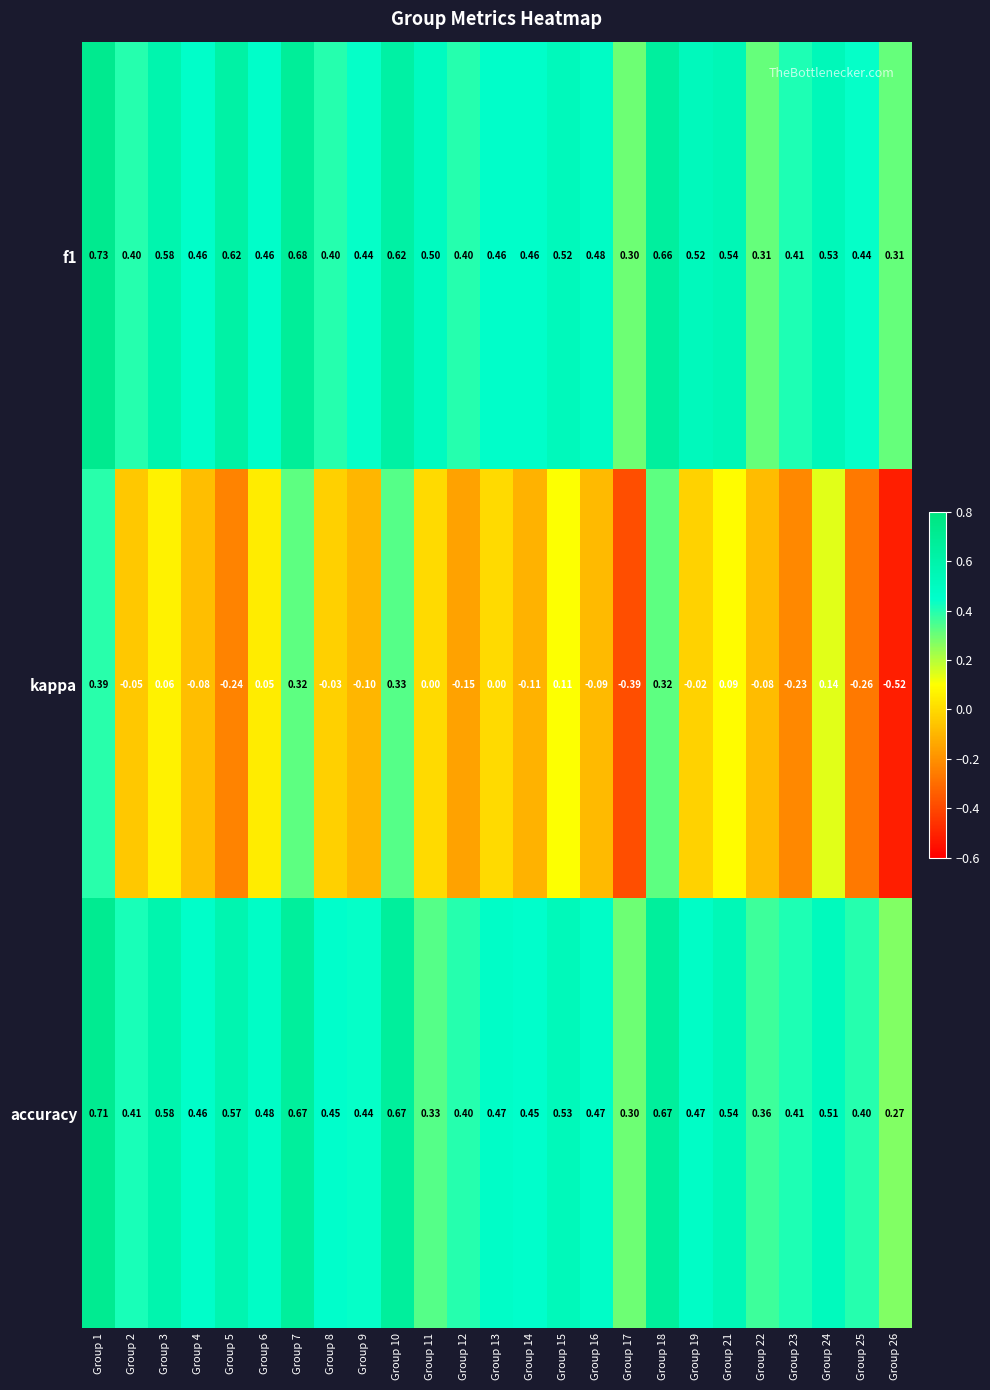

Which series changed the most between Group 8 and Group 9?

kappa